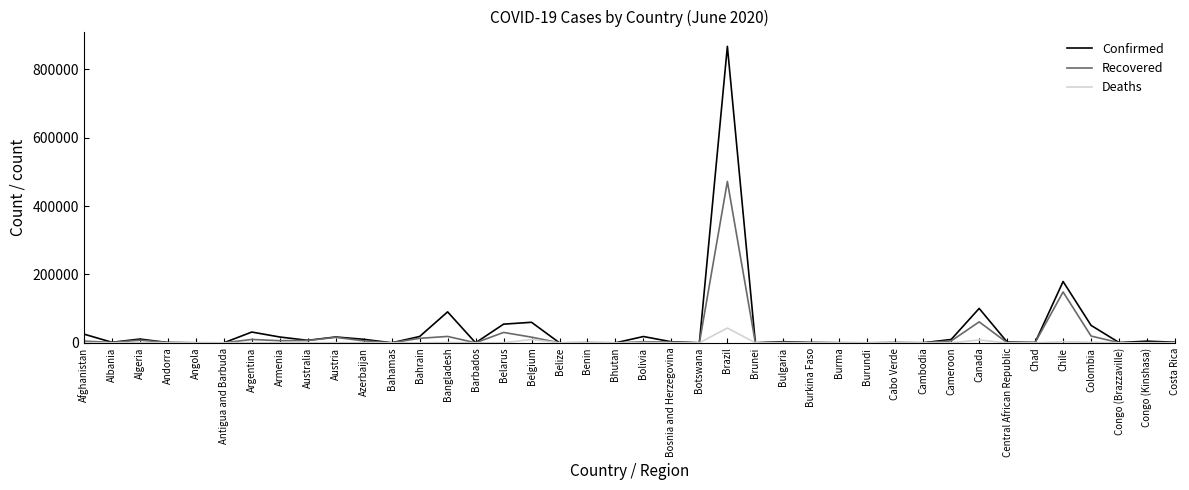

Which series has the widest spread of values?

Confirmed